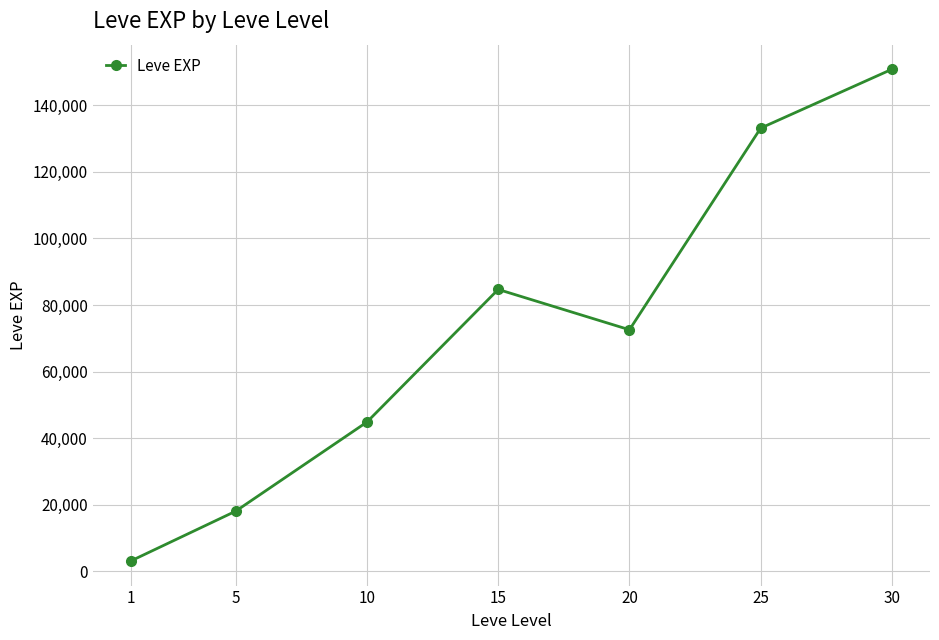

Is this an area chart (filled region under the line)?

No